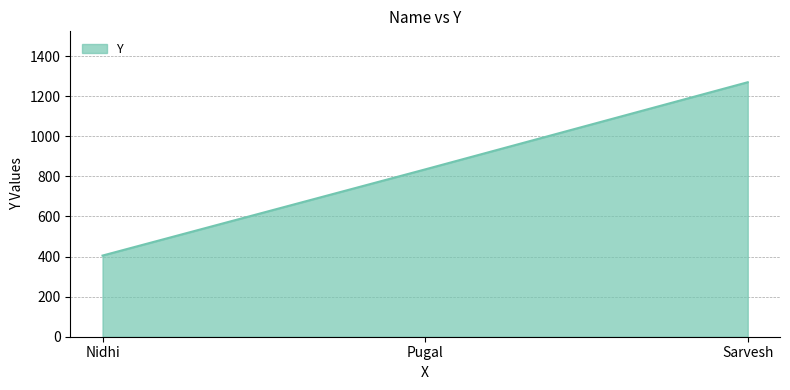

The chart shows a value of 835 at Pugal. True or false?

True